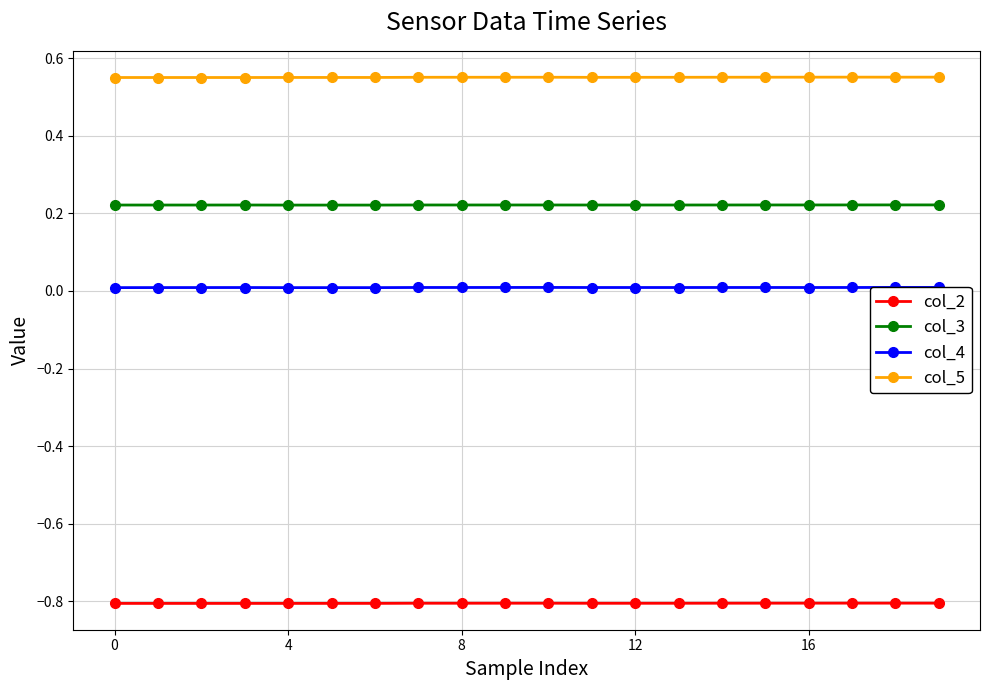

What is the minimum value for col_2?

-0.8